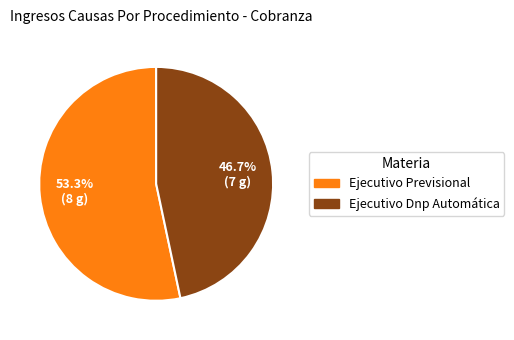

To the nearest percent, what is the difference between the Ejecutivo Previsional and Ejecutivo Dnp Automática slice percentages?

7%